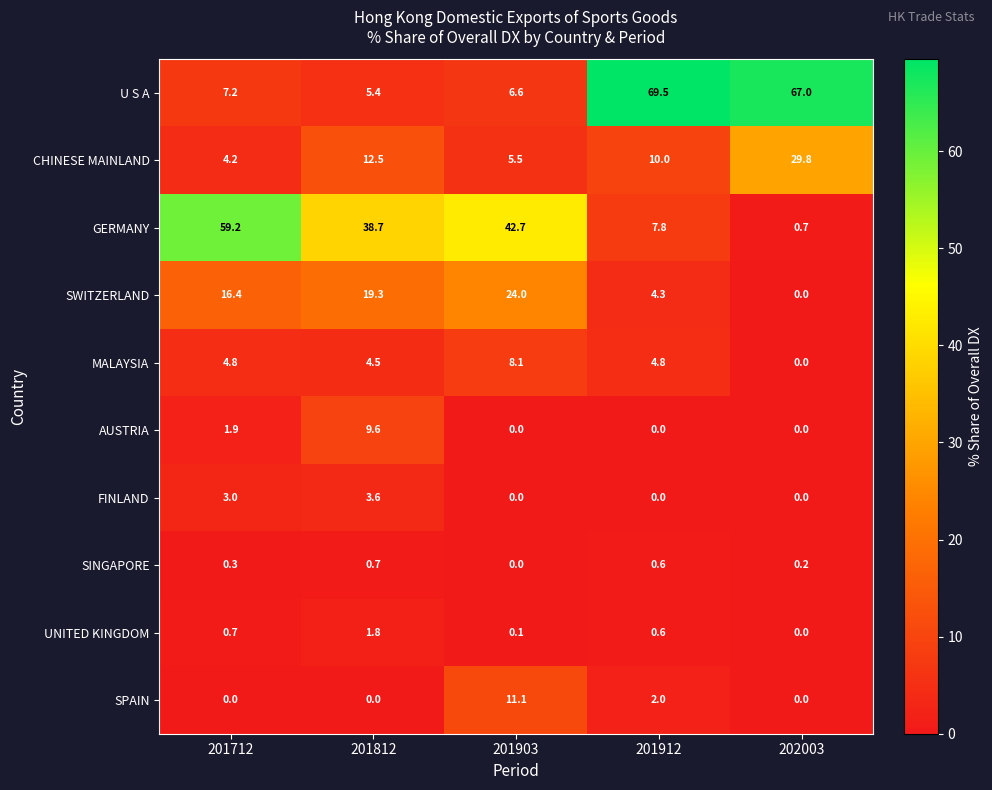

The value of UNITED KINGDOM at 201712 is 0.7. True or false?

True